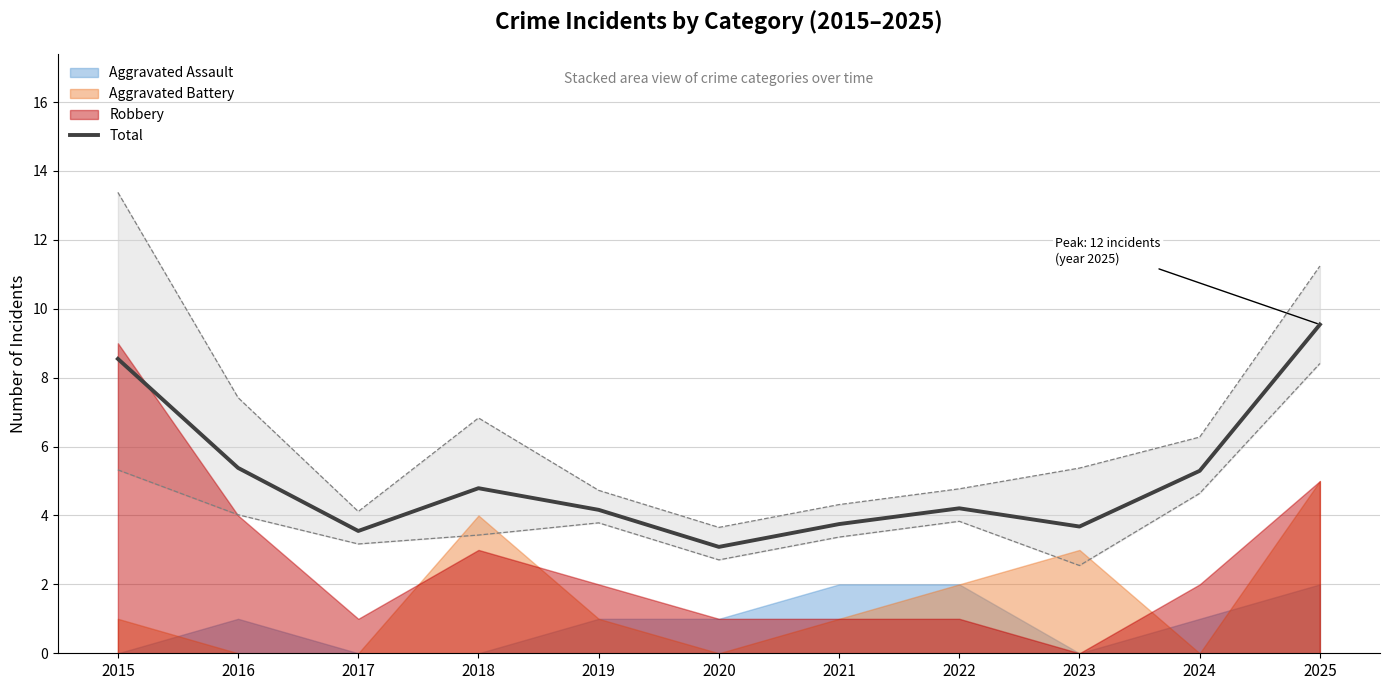

How many data points are less than 4?

4